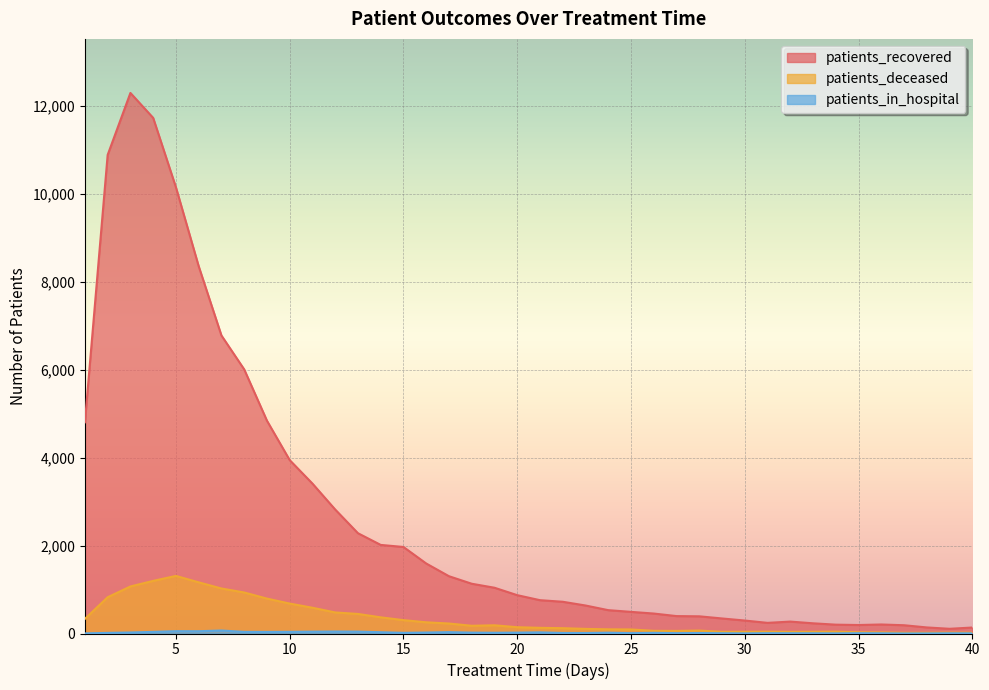

What is the highest value of the patients_recovered series?

12295